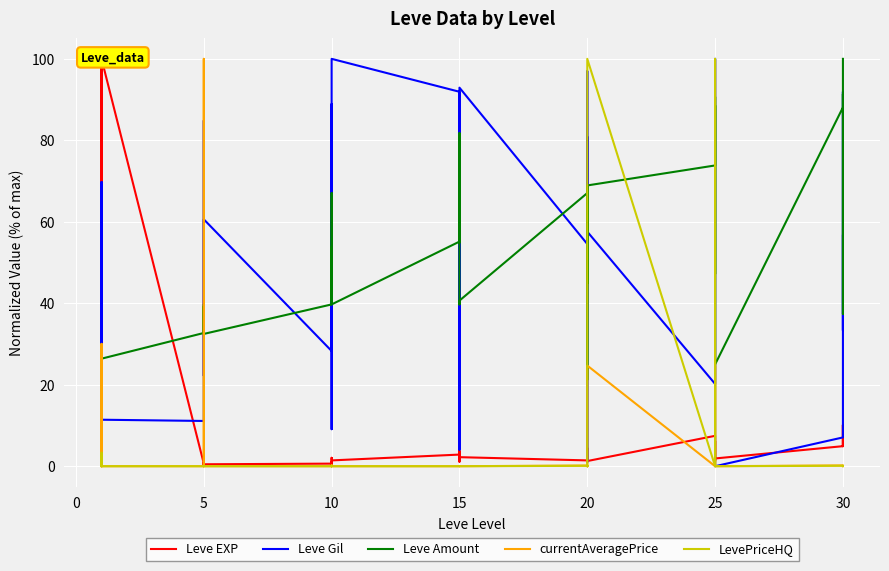

Which series has the largest range (max minus min)?

Leve Gil